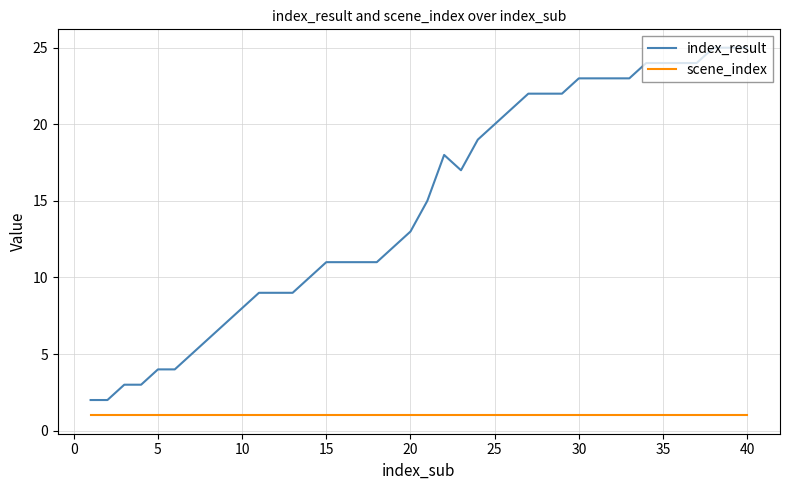

Which series has the largest total across all categories?

index_result